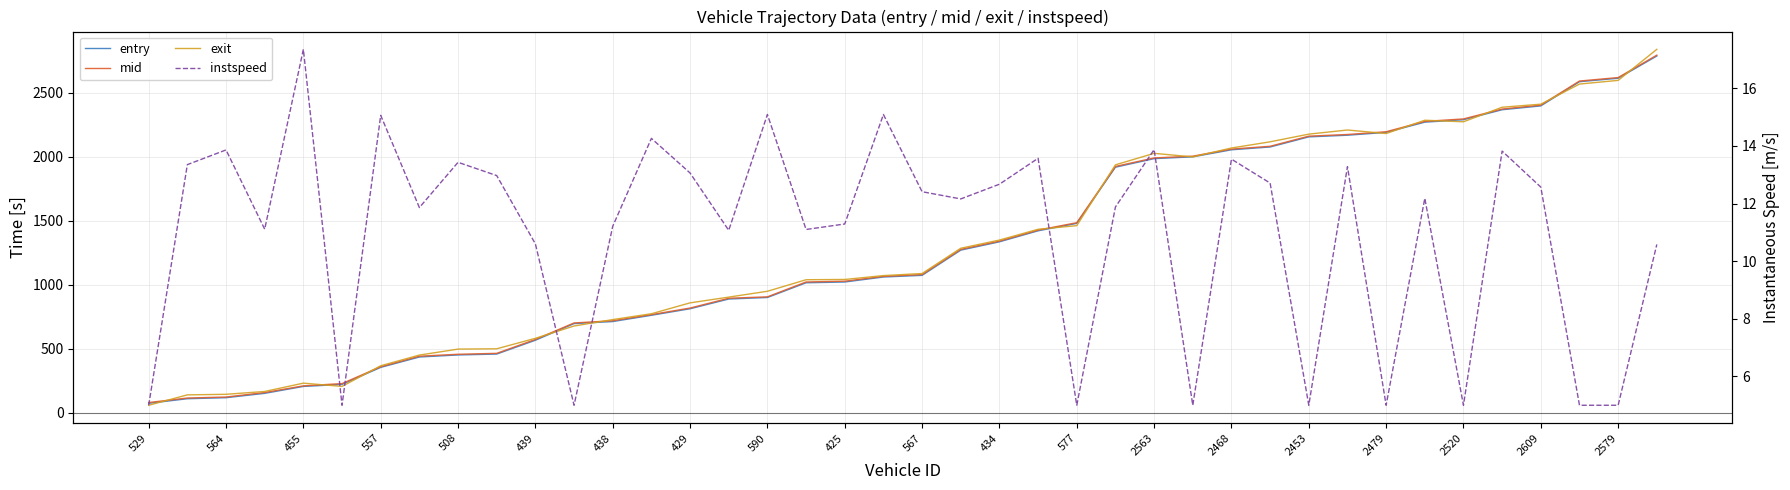

What are all the series names shown in the legend?

entry, mid, exit, instspeed